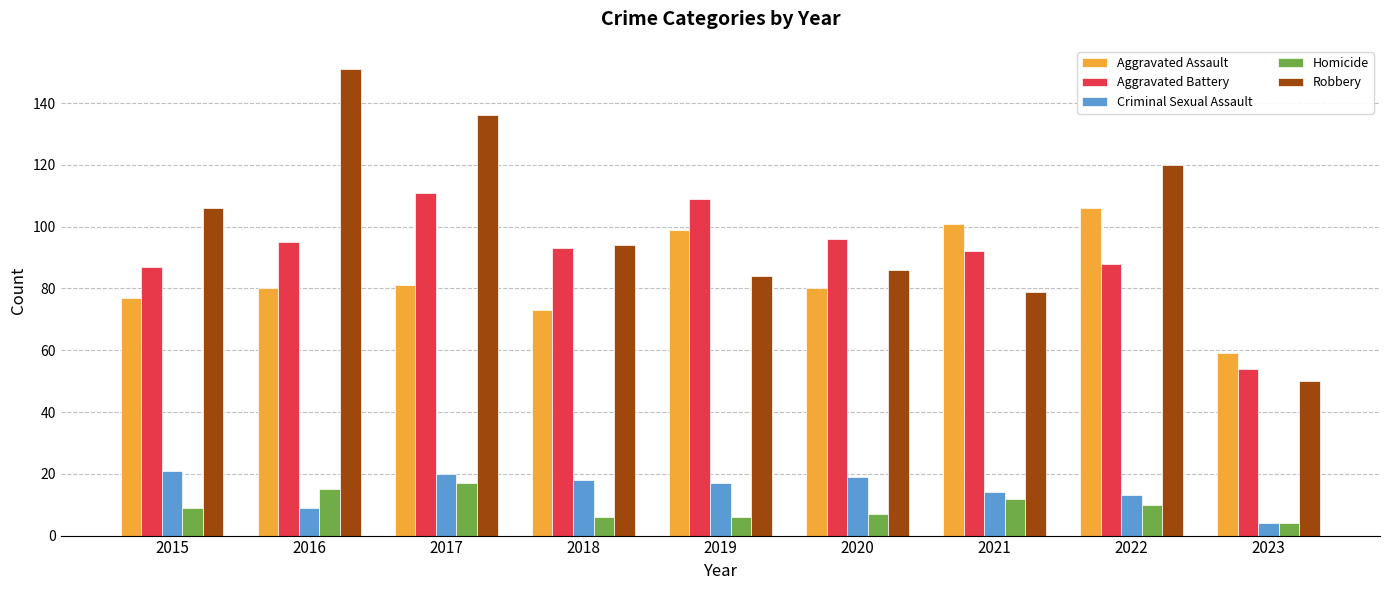

What is the sum of all Homicide values?

86